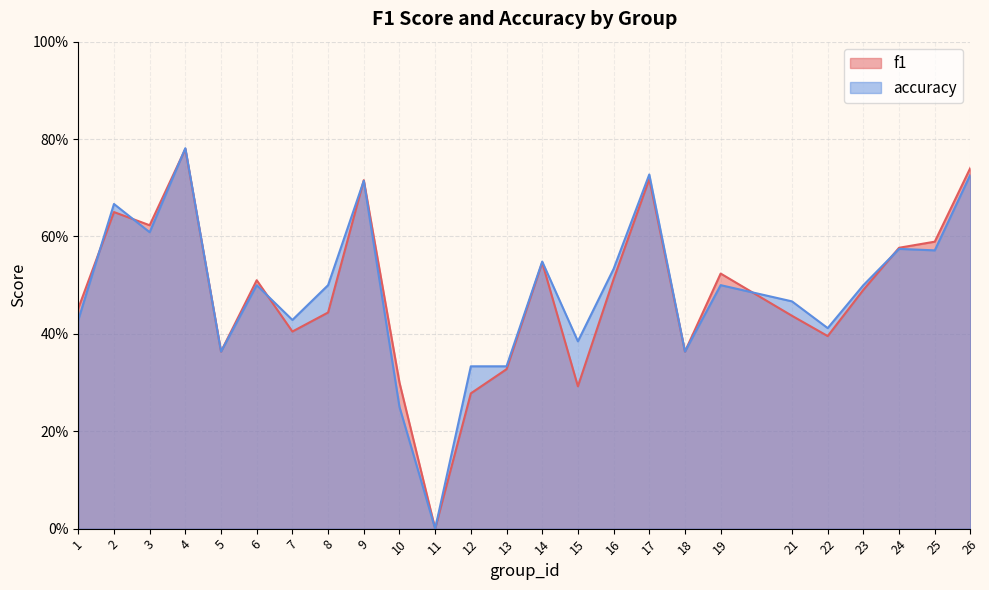

Reading left to right, transcribe all the data shown in this chart.

f1: 0.5	0.7	0.6	0.8	0.4	0.5	0.4	0.4	0.7	0.3	0.0	0.3	0.3	0.5	0.3	0.5	0.7	0.4	0.5	0.4	0.4	0.5	0.6	0.6	0.7
accuracy: 0.4	0.7	0.6	0.8	0.4	0.5	0.4	0.5	0.7	0.2	0.0	0.3	0.3	0.5	0.4	0.5	0.7	0.4	0.5	0.5	0.4	0.5	0.6	0.6	0.7